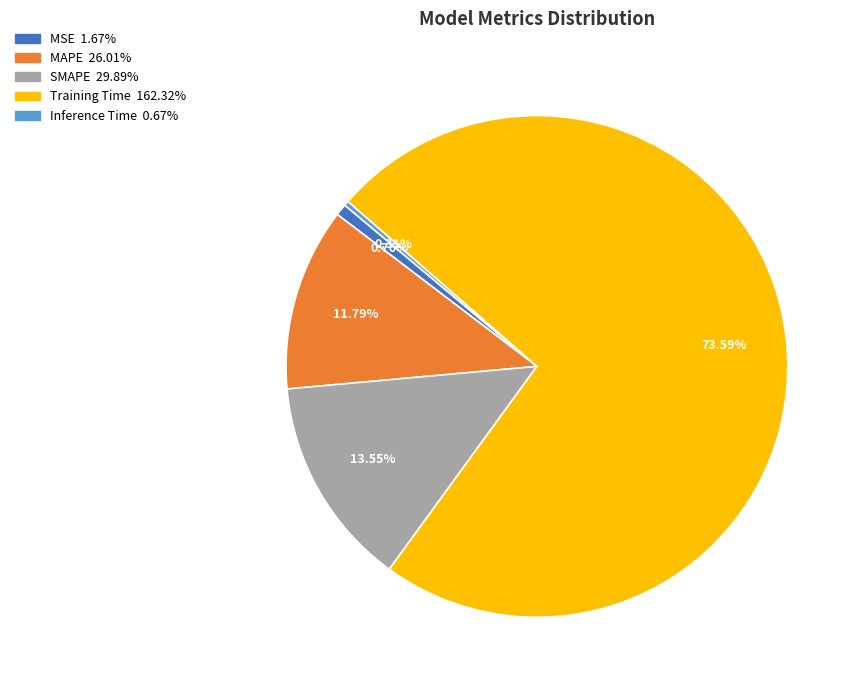

What is the largest slice in the pie chart?

Training Time